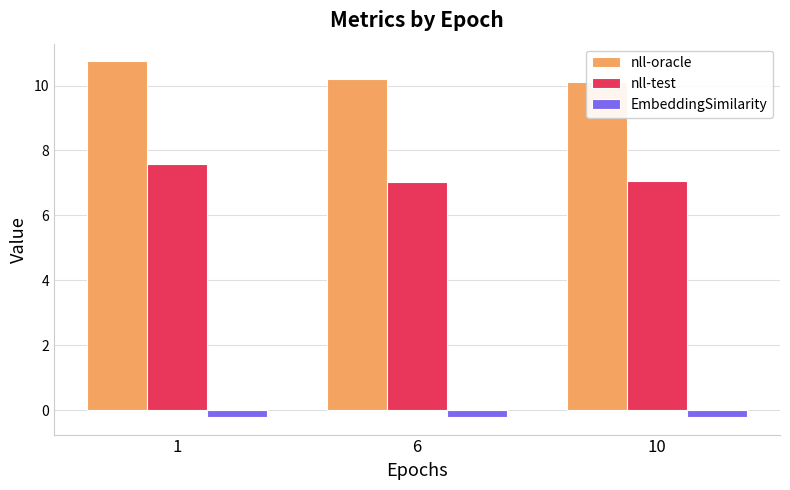

Rank the series by their average value, from highest to lowest.

nll-oracle, nll-test, EmbeddingSimilarity